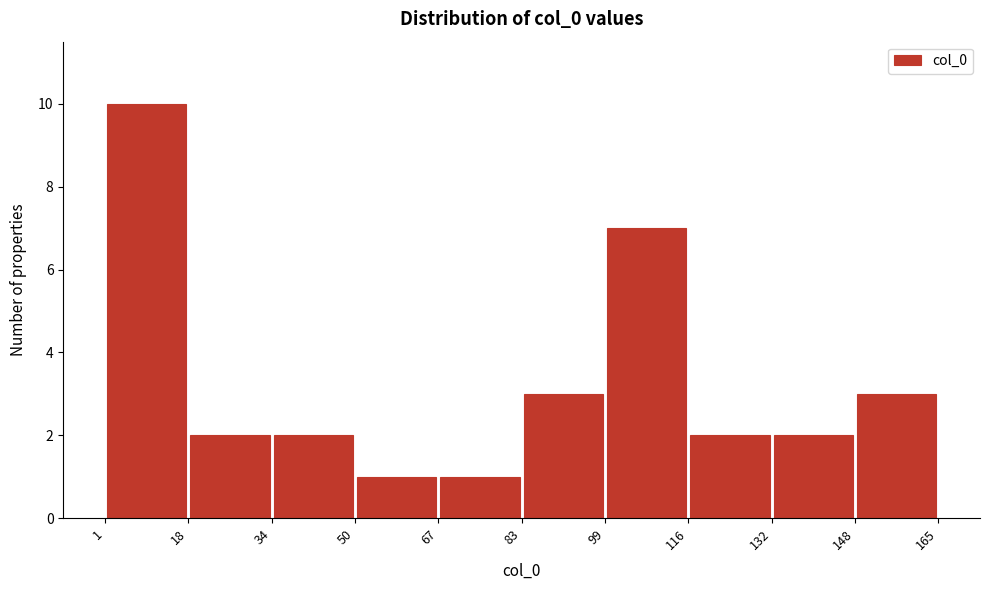

Reading left to right, list every bar in this chart as the range it spans on the x-axis followed by its height. The values are not printed on the chart, so give them approximately, as read against the axis.

1 to 18: 10
18 to 34: 2
34 to 50: 2
50 to 67: 1
67 to 83: 1
83 to 99: 3
99 to 116: 7
116 to 132: 2
132 to 148: 2
148 to 165: 3